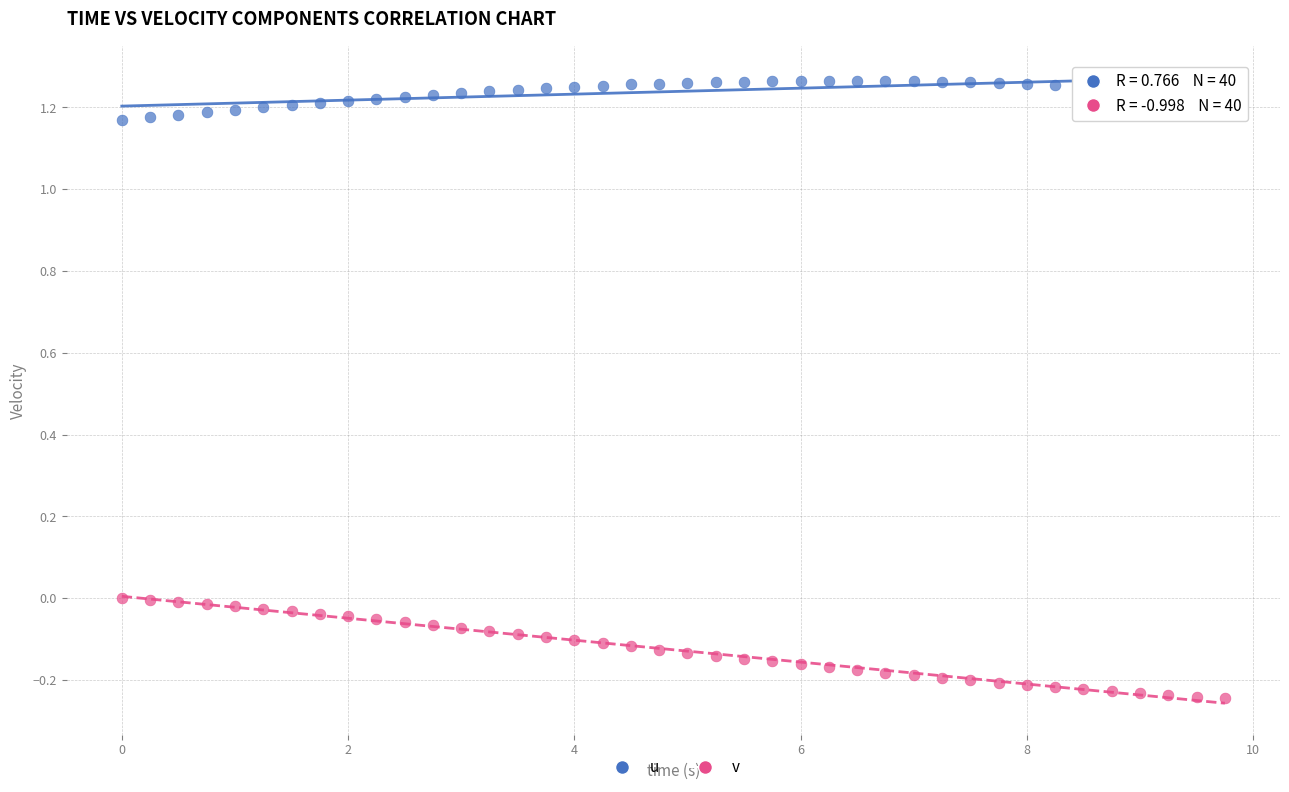

Across all data points, what is the range of X values (max minus min)?

9.8